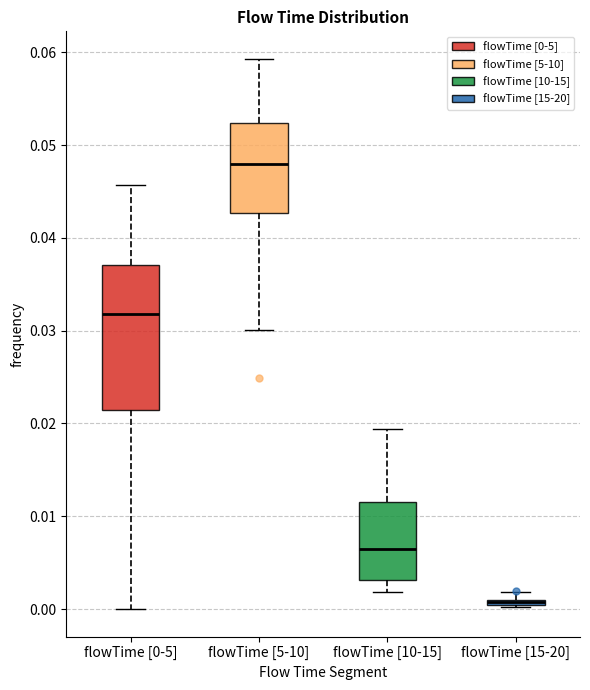

Where does the lower whisker of the box for flowTime [5-10] end on the y-axis? The values are not printed on the chart, so give them approximately, as read against the axis.

0.030